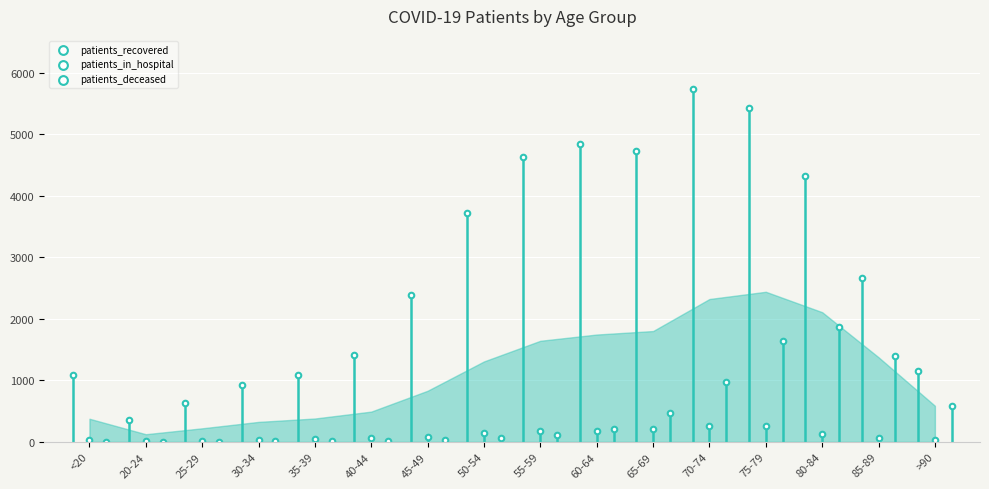

What are all the series names shown in the legend?

patients_recovered, patients_deceased, patients_in_hospital